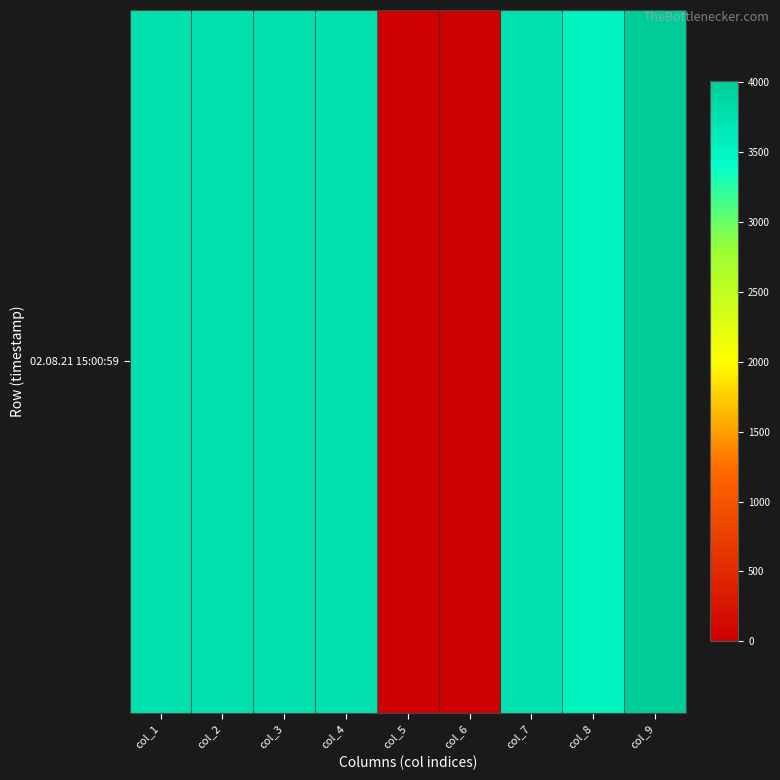

What is the maximum value shown in the chart?

4007.7